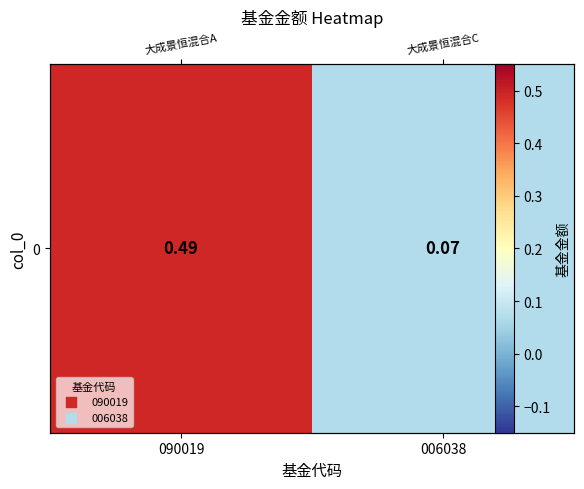

What is the average value?

0.3